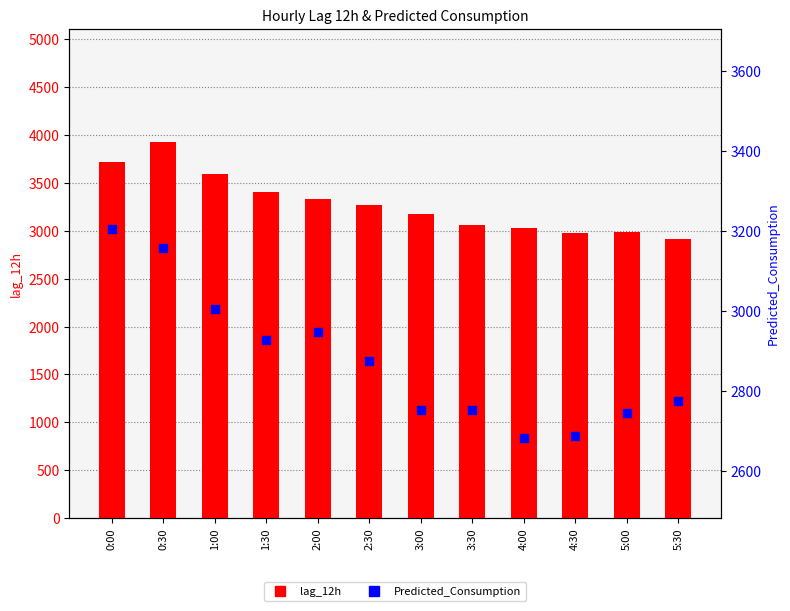

At how many categories does at least one series exceed 3035?

8